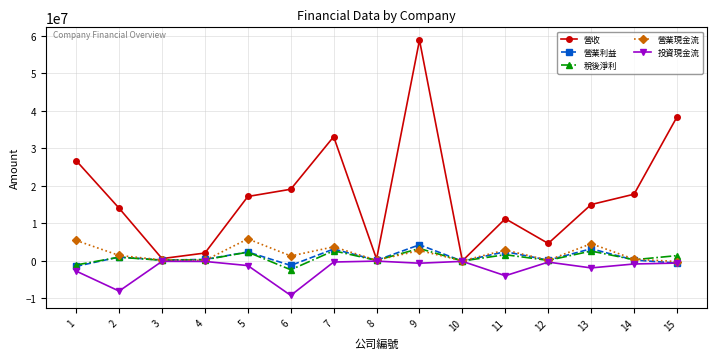

The 營業現金流 series shows 452243 at 14. True or false?

True